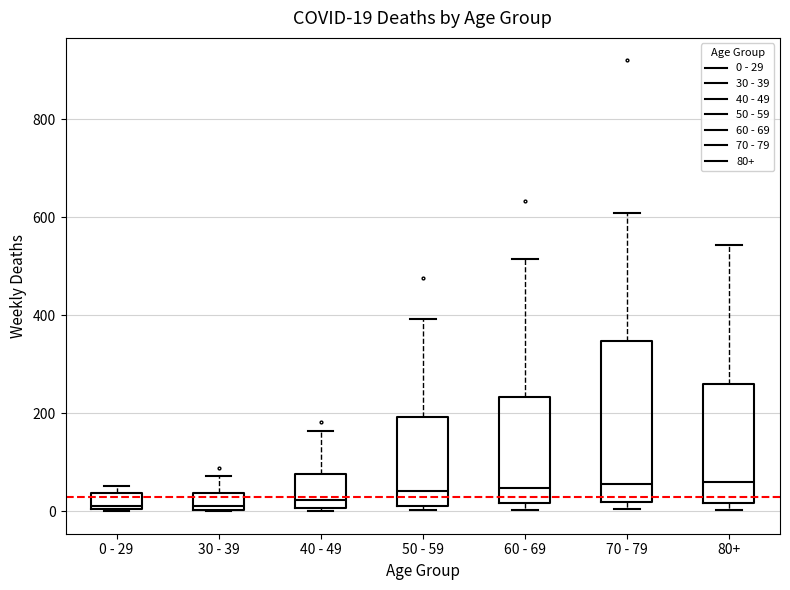

Comparing the boxes themselves (not the whiskers), which one is the tallest?

70 - 79